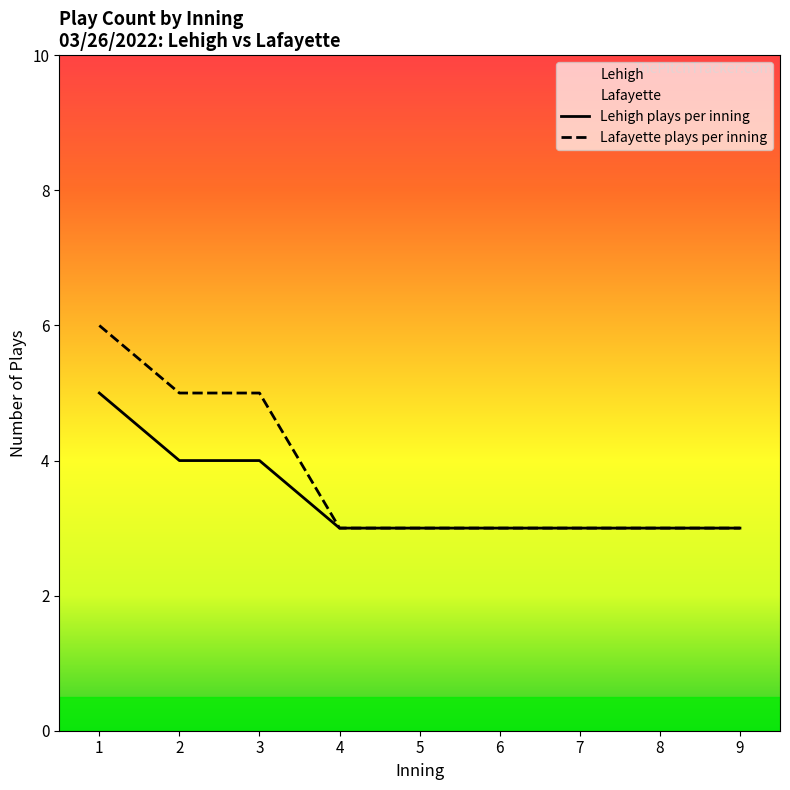

Between 3 and 6, which series saw the biggest shift?

Lafayette plays per inning